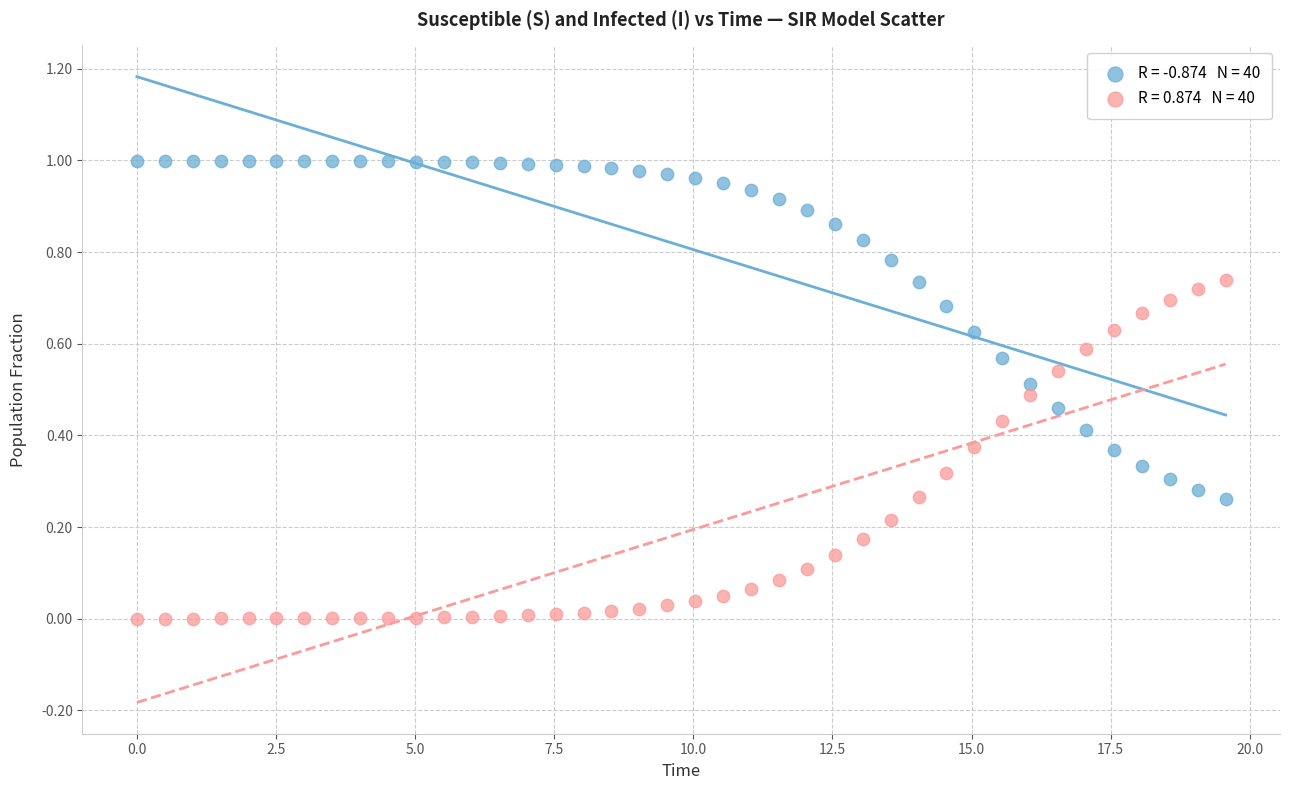

Across all data points, what is the range of X values (max minus min)?

19.6